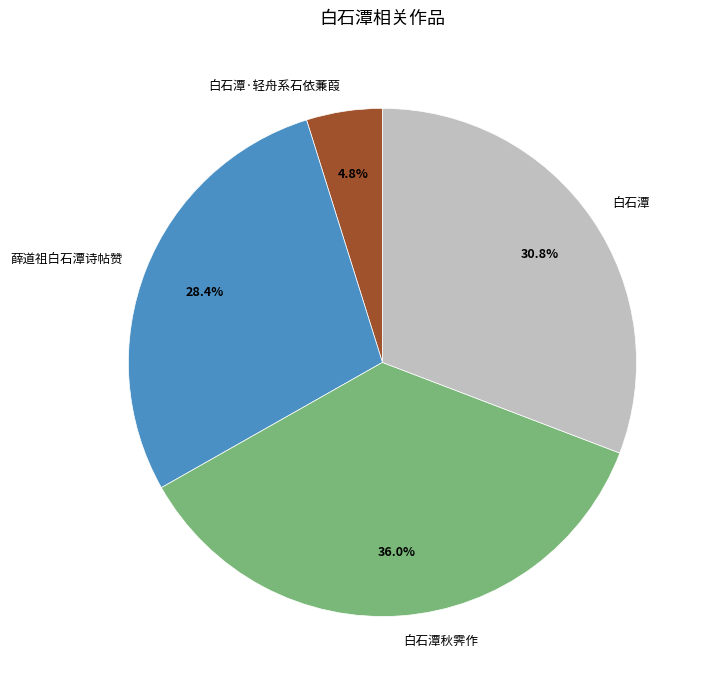

What percentage do 白石潭·轻舟系石依蒹葭 and 白石潭 together represent?

35.6%